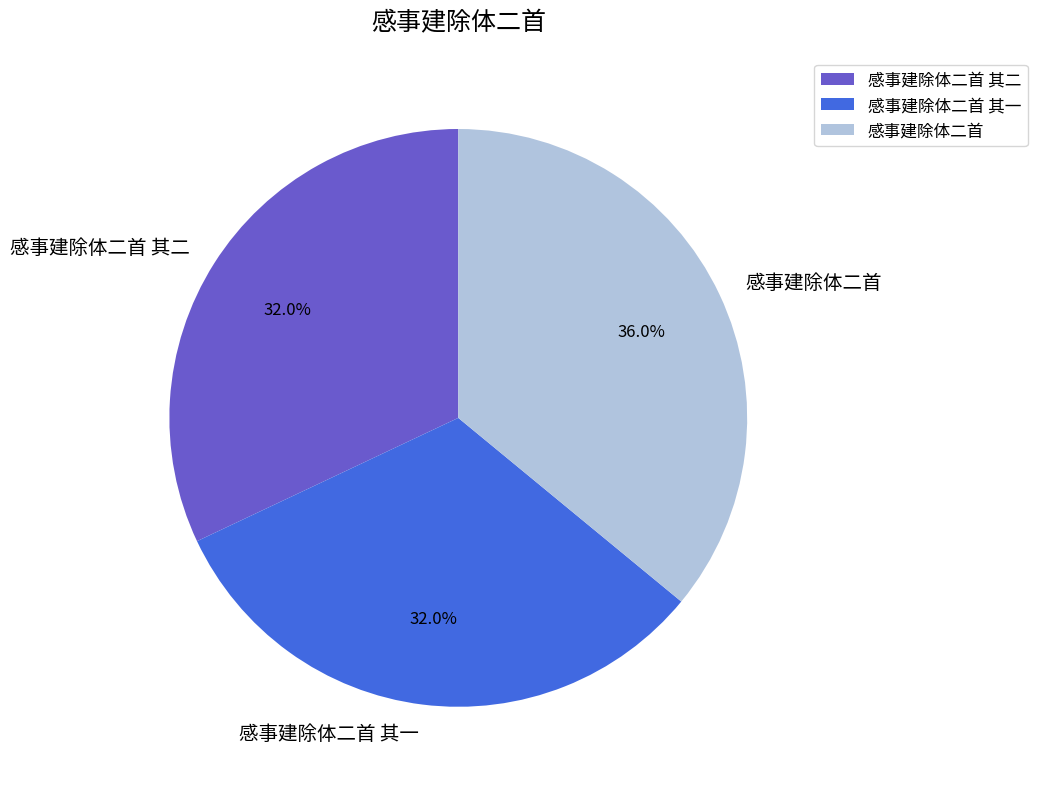

Which category has the biggest portion of the pie?

感事建除体二首